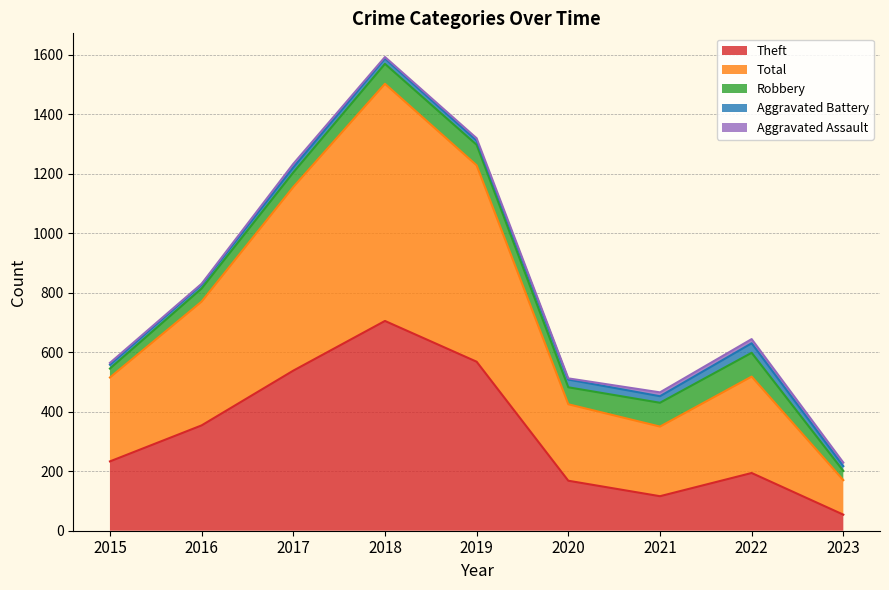

Reading left to right, transcribe all the data shown in this chart.

Theft: 2015=233	2016=354	2017=538	2018=705	2019=568	2020=168	2021=116	2022=194	2023=54
Total: 2015=282	2016=416	2017=617	2018=797	2019=660	2020=257	2021=234	2022=324	2023=116
Robbery: 2015=30	2016=44	2017=49	2018=67	2019=69	2020=57	2021=80	2022=80	2023=31
Aggravated Battery: 2015=13	2016=13	2017=17	2018=18	2019=14	2020=26	2021=22	2022=32	2023=16
Aggravated Assault: 2015=6	2016=3	2017=12	2018=5	2019=8	2020=4	2021=13	2022=14	2023=12